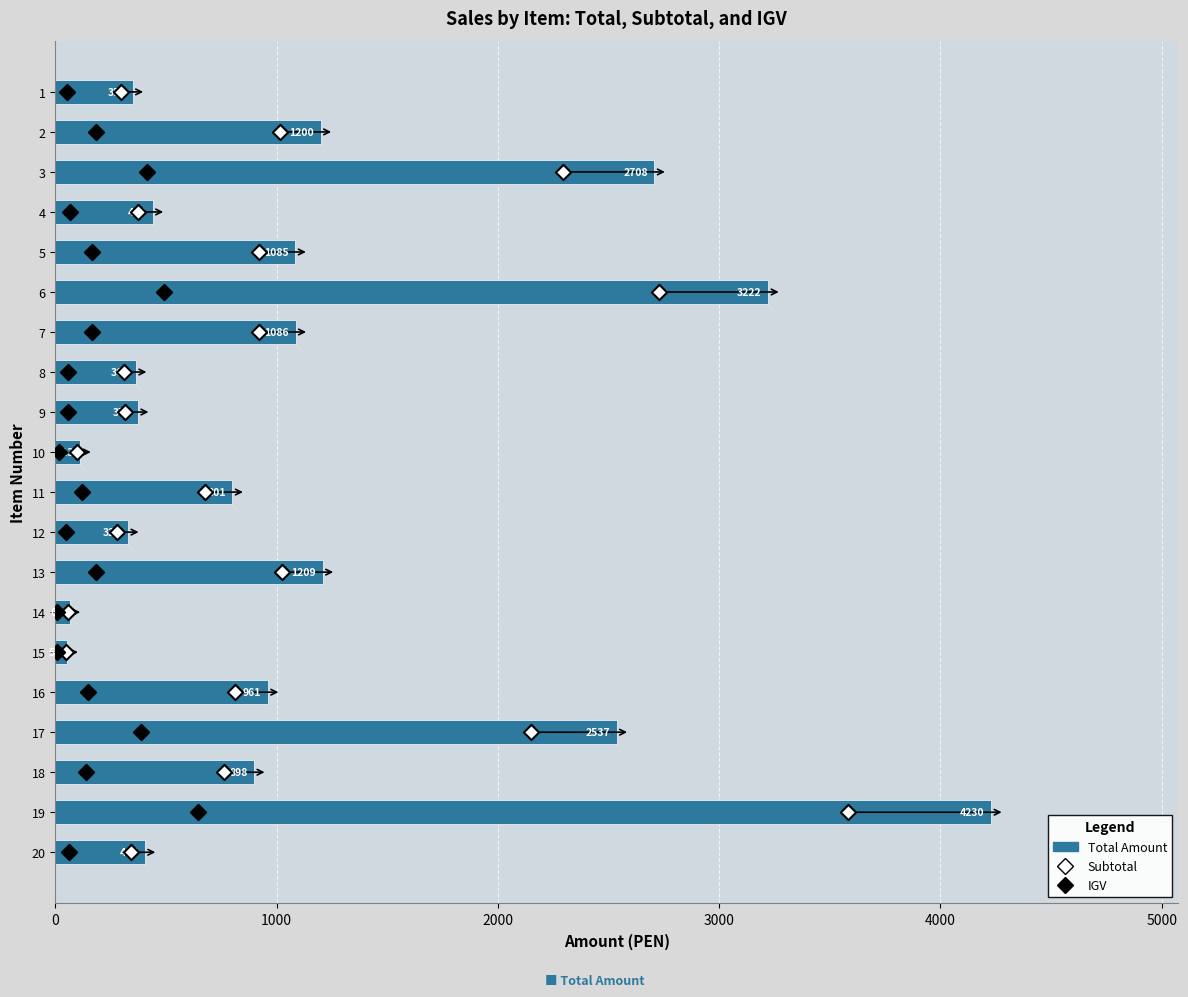

Which series has the widest spread of Y values?

Total